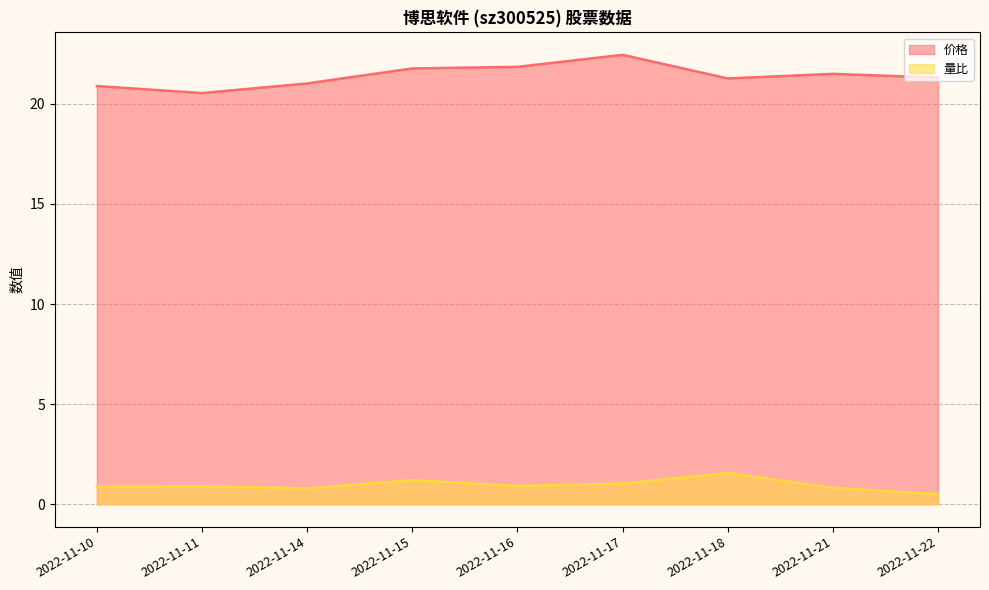

What is the value of the 价格 point at the 1st from the left?

20.9